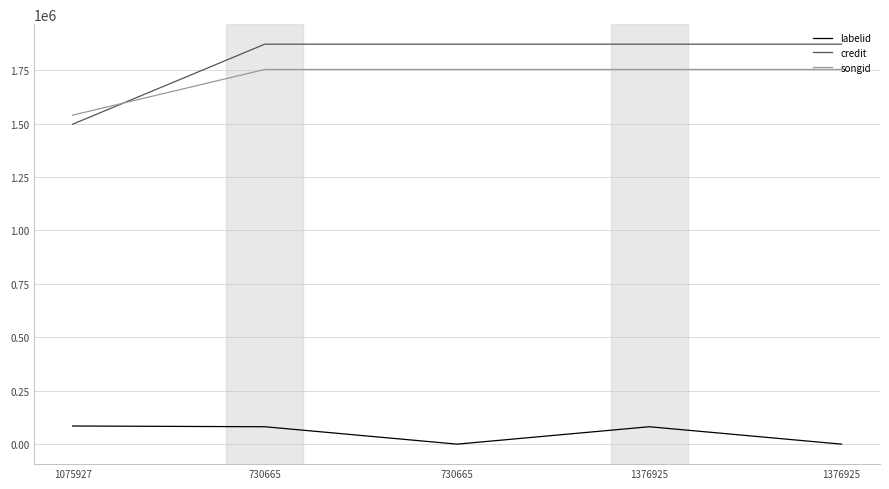

Does the chart have visible grid lines?

Yes